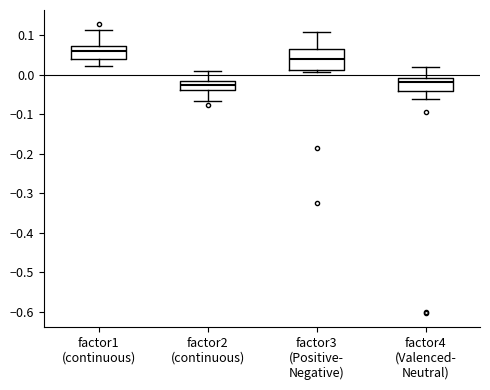

Where is the upper edge of the box for factor1 (continuous) on the y-axis? The values are not printed on the chart, so give them approximately, as read against the axis.

0.07